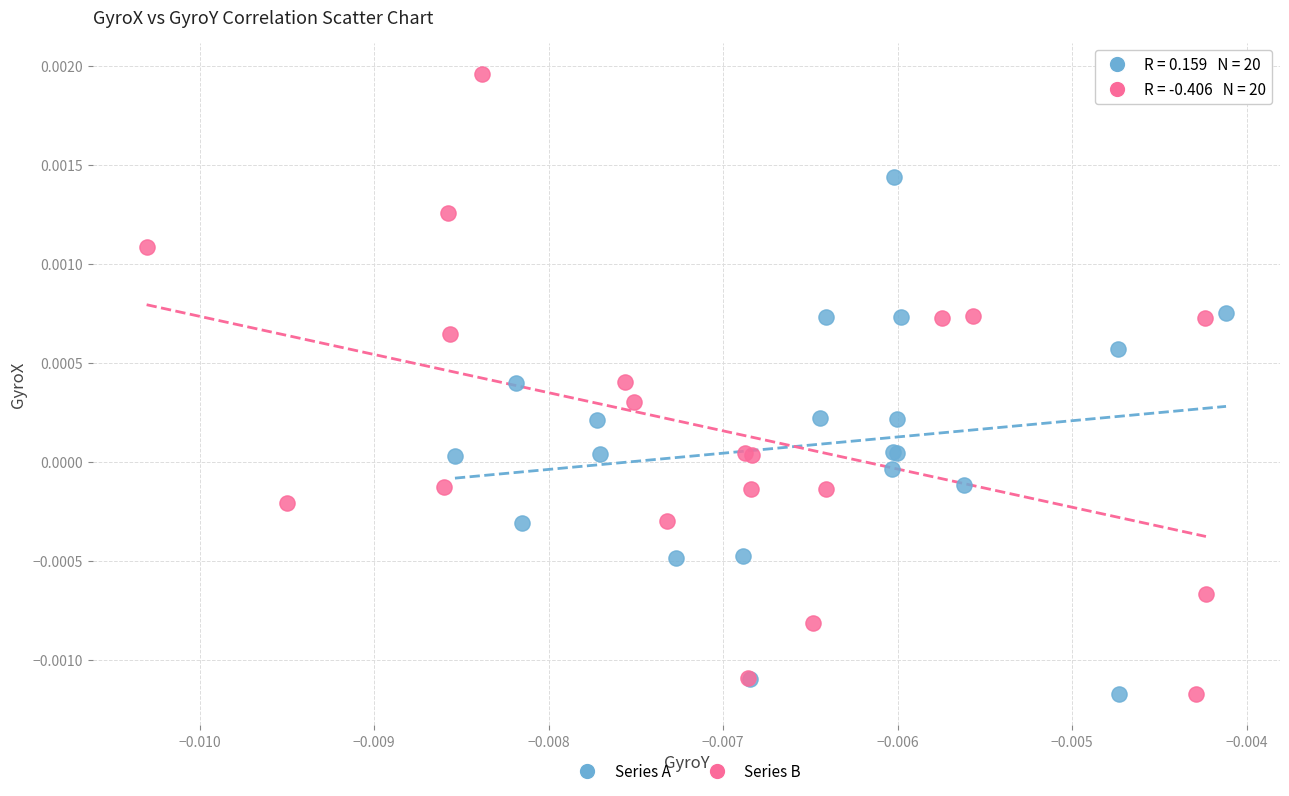

Which series reaches the maximum Y coordinate?

Series B